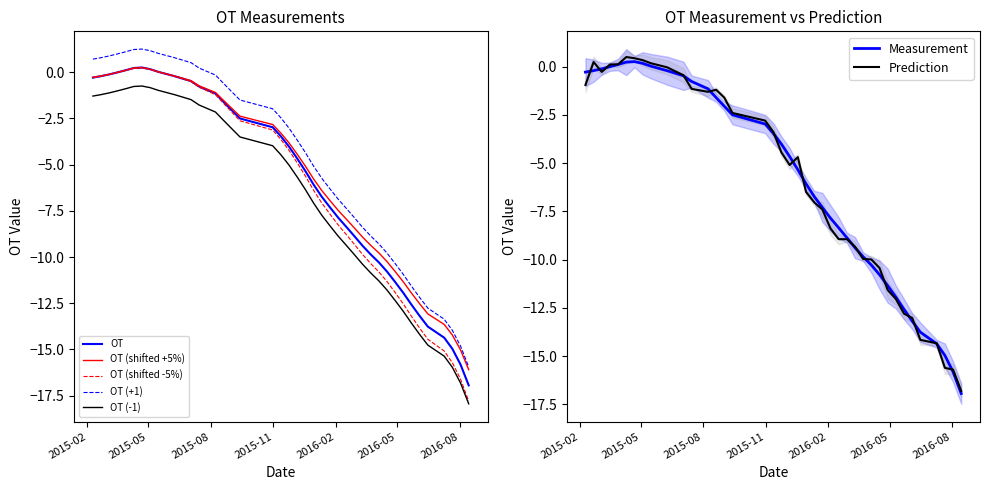

What is the greatest value displayed?

0.3